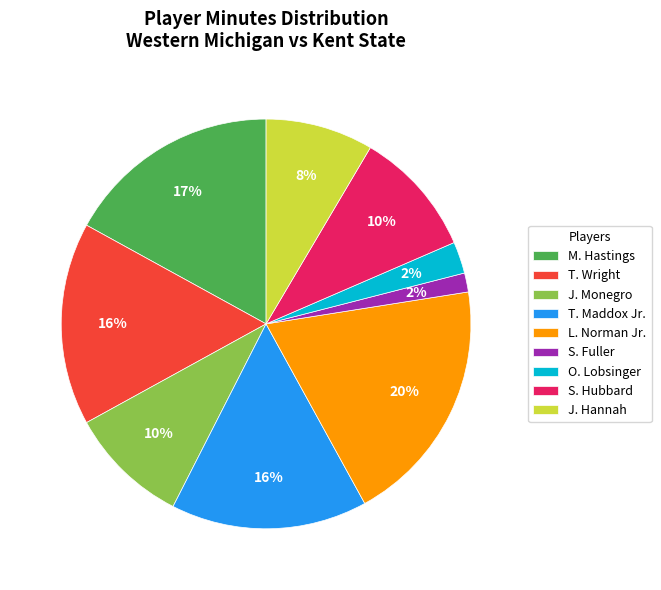

Combined, do T. Maddox Jr. and S. Hubbard account for over 50%?

No